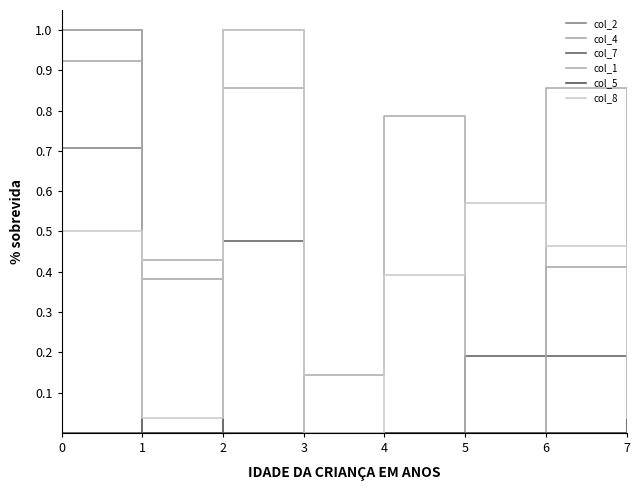

True or false: col_5 and col_7 intersect in this chart.

False